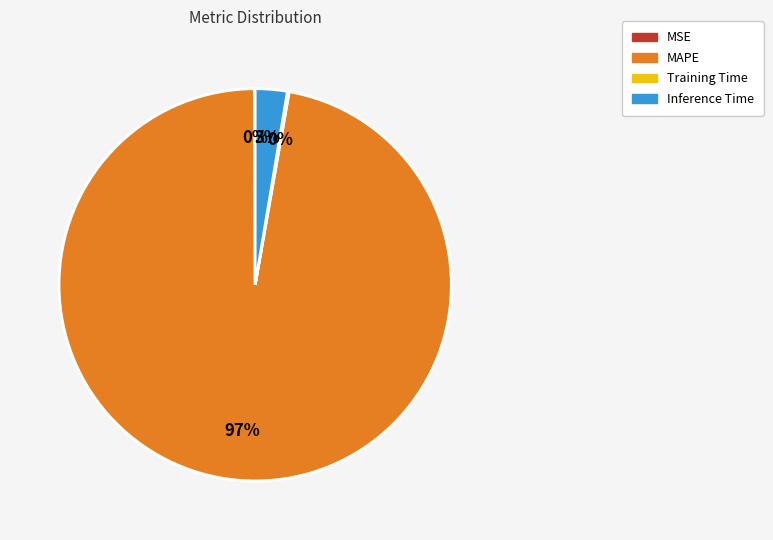

Combined, do MAPE and Inference Time account for over 50%?

Yes